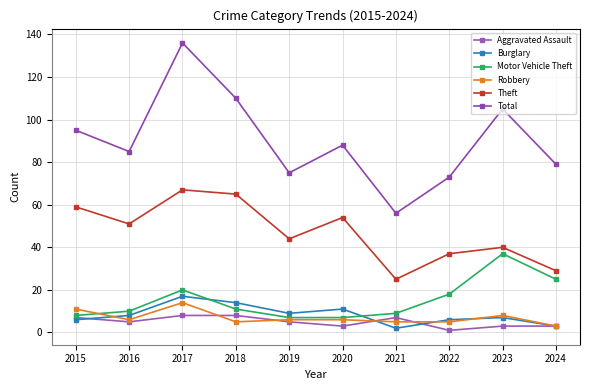

Which series has the largest range (max minus min)?

Total